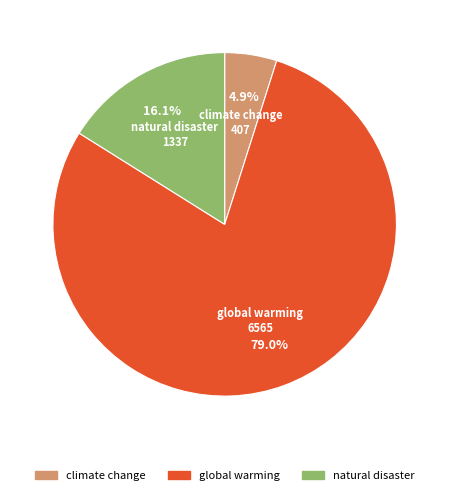

Which has a higher value, global warming or natural disaster?

global warming